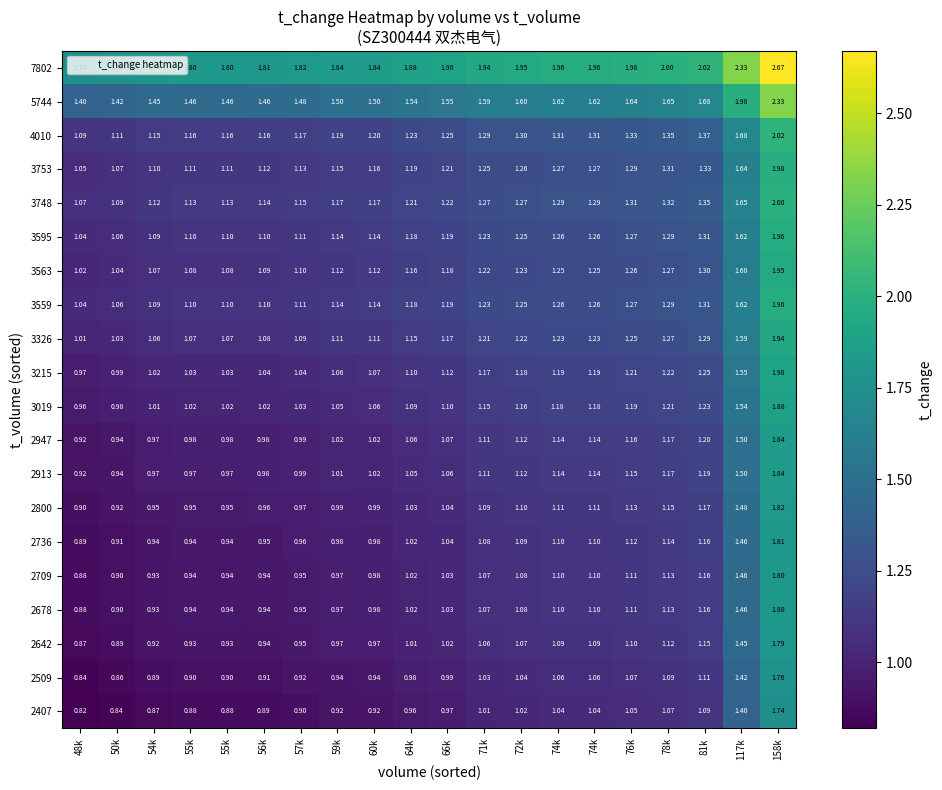

Reading left to right, transcribe all the data shown in this chart.

2407: 48k=0.8	50k=0.8	54k=0.9	55k=0.9	55k=0.9	56k=0.9	57k=0.9	59k=0.9	60k=0.9	64k=1.0	66k=1.0	71k=1.0	72k=1.0	74k=1.0	74k=1.0	76k=1.1	78k=1.1	81k=1.1	117k=1.4	158k=1.7
2509: 48k=0.8	50k=0.9	54k=0.9	55k=0.9	55k=0.9	56k=0.9	57k=0.9	59k=0.9	60k=0.9	64k=1.0	66k=1.0	71k=1.0	72k=1.0	74k=1.1	74k=1.1	76k=1.1	78k=1.1	81k=1.1	117k=1.4	158k=1.8
2642: 48k=0.9	50k=0.9	54k=0.9	55k=0.9	55k=0.9	56k=0.9	57k=0.9	59k=1.0	60k=1.0	64k=1.0	66k=1.0	71k=1.1	72k=1.1	74k=1.1	74k=1.1	76k=1.1	78k=1.1	81k=1.1	117k=1.4	158k=1.8
2678: 48k=0.9	50k=0.9	54k=0.9	55k=0.9	55k=0.9	56k=0.9	57k=0.9	59k=1.0	60k=1.0	64k=1.0	66k=1.0	71k=1.1	72k=1.1	74k=1.1	74k=1.1	76k=1.1	78k=1.1	81k=1.2	117k=1.5	158k=1.8
2709: 48k=0.9	50k=0.9	54k=0.9	55k=0.9	55k=0.9	56k=0.9	57k=0.9	59k=1.0	60k=1.0	64k=1.0	66k=1.0	71k=1.1	72k=1.1	74k=1.1	74k=1.1	76k=1.1	78k=1.1	81k=1.2	117k=1.5	158k=1.8
2736: 48k=0.9	50k=0.9	54k=0.9	55k=0.9	55k=0.9	56k=0.9	57k=1.0	59k=1.0	60k=1.0	64k=1.0	66k=1.0	71k=1.1	72k=1.1	74k=1.1	74k=1.1	76k=1.1	78k=1.1	81k=1.2	117k=1.5	158k=1.8
2800: 48k=0.9	50k=0.9	54k=0.9	55k=0.9	55k=0.9	56k=1.0	57k=1.0	59k=1.0	60k=1.0	64k=1.0	66k=1.0	71k=1.1	72k=1.1	74k=1.1	74k=1.1	76k=1.1	78k=1.1	81k=1.2	117k=1.5	158k=1.8
2913: 48k=0.9	50k=0.9	54k=1.0	55k=1.0	55k=1.0	56k=1.0	57k=1.0	59k=1.0	60k=1.0	64k=1.1	66k=1.1	71k=1.1	72k=1.1	74k=1.1	74k=1.1	76k=1.1	78k=1.2	81k=1.2	117k=1.5	158k=1.8
2947: 48k=0.9	50k=0.9	54k=1.0	55k=1.0	55k=1.0	56k=1.0	57k=1.0	59k=1.0	60k=1.0	64k=1.1	66k=1.1	71k=1.1	72k=1.1	74k=1.1	74k=1.1	76k=1.2	78k=1.2	81k=1.2	117k=1.5	158k=1.8
3019: 48k=1.0	50k=1.0	54k=1.0	55k=1.0	55k=1.0	56k=1.0	57k=1.0	59k=1.1	60k=1.1	64k=1.1	66k=1.1	71k=1.1	72k=1.2	74k=1.2	74k=1.2	76k=1.2	78k=1.2	81k=1.2	117k=1.5	158k=1.9
3215: 48k=1.0	50k=1.0	54k=1.0	55k=1.0	55k=1.0	56k=1.0	57k=1.0	59k=1.1	60k=1.1	64k=1.1	66k=1.1	71k=1.2	72k=1.2	74k=1.2	74k=1.2	76k=1.2	78k=1.2	81k=1.2	117k=1.6	158k=1.9
3326: 48k=1.0	50k=1.0	54k=1.1	55k=1.1	55k=1.1	56k=1.1	57k=1.1	59k=1.1	60k=1.1	64k=1.1	66k=1.2	71k=1.2	72k=1.2	74k=1.2	74k=1.2	76k=1.2	78k=1.3	81k=1.3	117k=1.6	158k=1.9
3559: 48k=1.0	50k=1.1	54k=1.1	55k=1.1	55k=1.1	56k=1.1	57k=1.1	59k=1.1	60k=1.1	64k=1.2	66k=1.2	71k=1.2	72k=1.2	74k=1.3	74k=1.3	76k=1.3	78k=1.3	81k=1.3	117k=1.6	158k=2.0
3563: 48k=1.0	50k=1.0	54k=1.1	55k=1.1	55k=1.1	56k=1.1	57k=1.1	59k=1.1	60k=1.1	64k=1.2	66k=1.2	71k=1.2	72k=1.2	74k=1.2	74k=1.2	76k=1.3	78k=1.3	81k=1.3	117k=1.6	158k=1.9
3595: 48k=1.0	50k=1.1	54k=1.1	55k=1.1	55k=1.1	56k=1.1	57k=1.1	59k=1.1	60k=1.1	64k=1.2	66k=1.2	71k=1.2	72k=1.2	74k=1.3	74k=1.3	76k=1.3	78k=1.3	81k=1.3	117k=1.6	158k=2.0
3748: 48k=1.1	50k=1.1	54k=1.1	55k=1.1	55k=1.1	56k=1.1	57k=1.1	59k=1.2	60k=1.2	64k=1.2	66k=1.2	71k=1.3	72k=1.3	74k=1.3	74k=1.3	76k=1.3	78k=1.3	81k=1.4	117k=1.6	158k=2.0
3753: 48k=1.1	50k=1.1	54k=1.1	55k=1.1	55k=1.1	56k=1.1	57k=1.1	59k=1.1	60k=1.2	64k=1.2	66k=1.2	71k=1.2	72k=1.3	74k=1.3	74k=1.3	76k=1.3	78k=1.3	81k=1.3	117k=1.6	158k=2.0
4010: 48k=1.1	50k=1.1	54k=1.1	55k=1.2	55k=1.2	56k=1.2	57k=1.2	59k=1.2	60k=1.2	64k=1.2	66k=1.2	71k=1.3	72k=1.3	74k=1.3	74k=1.3	76k=1.3	78k=1.4	81k=1.4	117k=1.7	158k=2.0
5744: 48k=1.4	50k=1.4	54k=1.4	55k=1.5	55k=1.5	56k=1.5	57k=1.5	59k=1.5	60k=1.5	64k=1.5	66k=1.6	71k=1.6	72k=1.6	74k=1.6	74k=1.6	76k=1.6	78k=1.6	81k=1.7	117k=2.0	158k=2.3
7802: 48k=1.7	50k=1.8	54k=1.8	55k=1.8	55k=1.8	56k=1.8	57k=1.8	59k=1.8	60k=1.8	64k=1.9	66k=1.9	71k=1.9	72k=1.9	74k=2.0	74k=2.0	76k=2.0	78k=2.0	81k=2.0	117k=2.3	158k=2.7